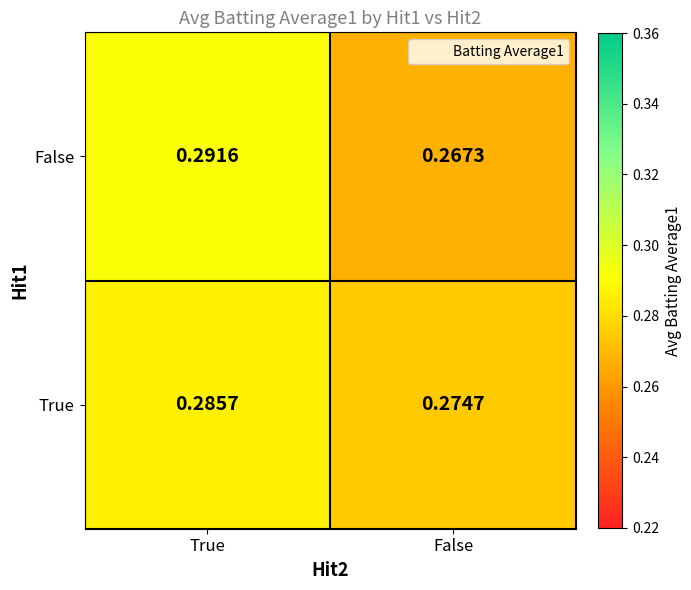

Which series has the widest spread of values?

False